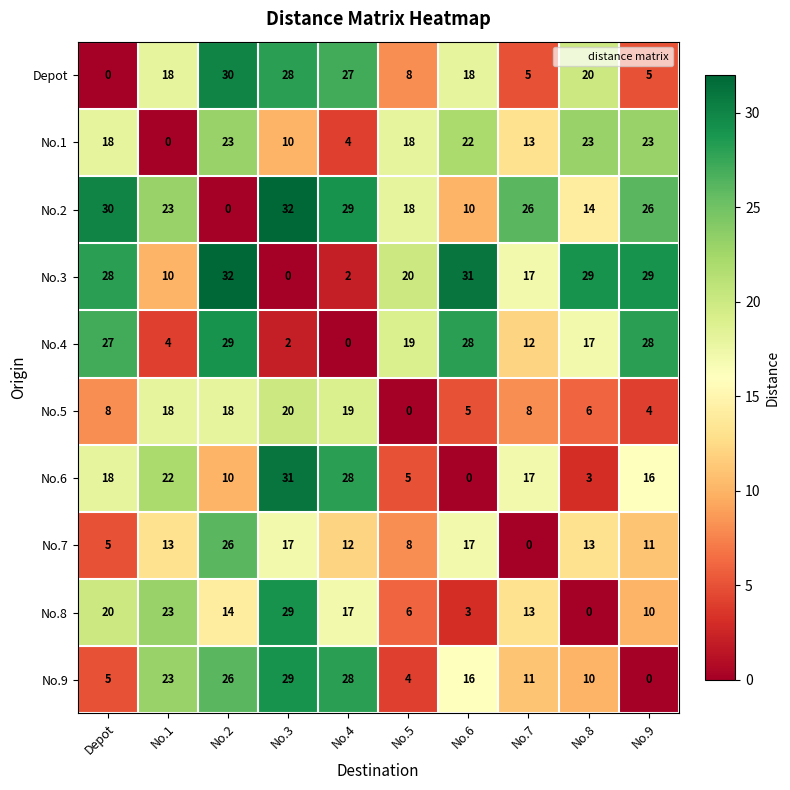

Which series has the largest total across all categories?

No.2